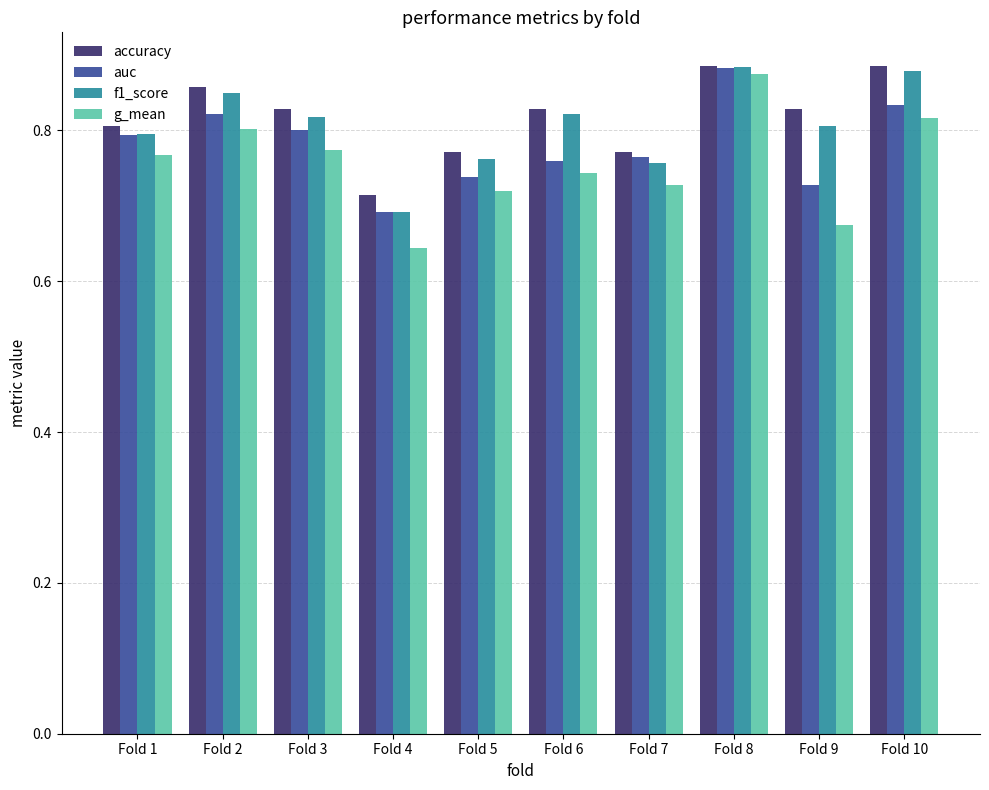

The accuracy series shows 0.8 at Fold 7. True or false?

True